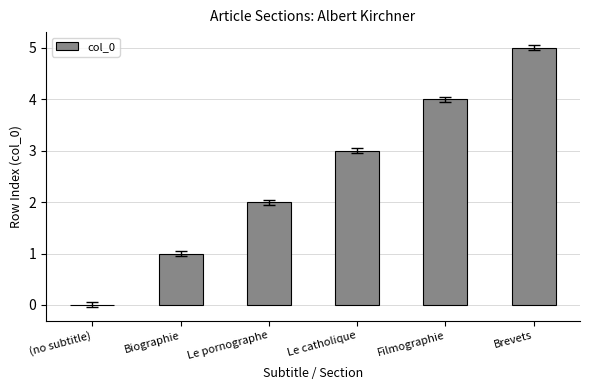

Reading left to right, transcribe all the data shown in this chart.

(no subtitle)=0	Biographie=1	Le pornographe=2	Le catholique=3	Filmographie=4	Brevets=5